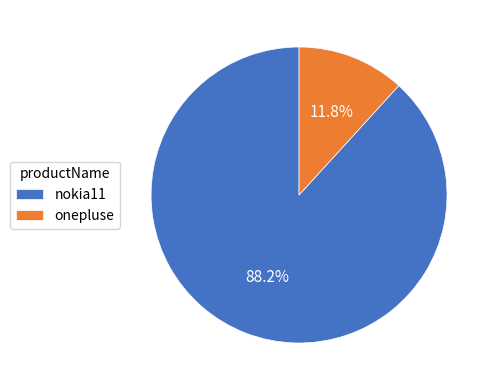

Which slice is the smallest?

onepluse